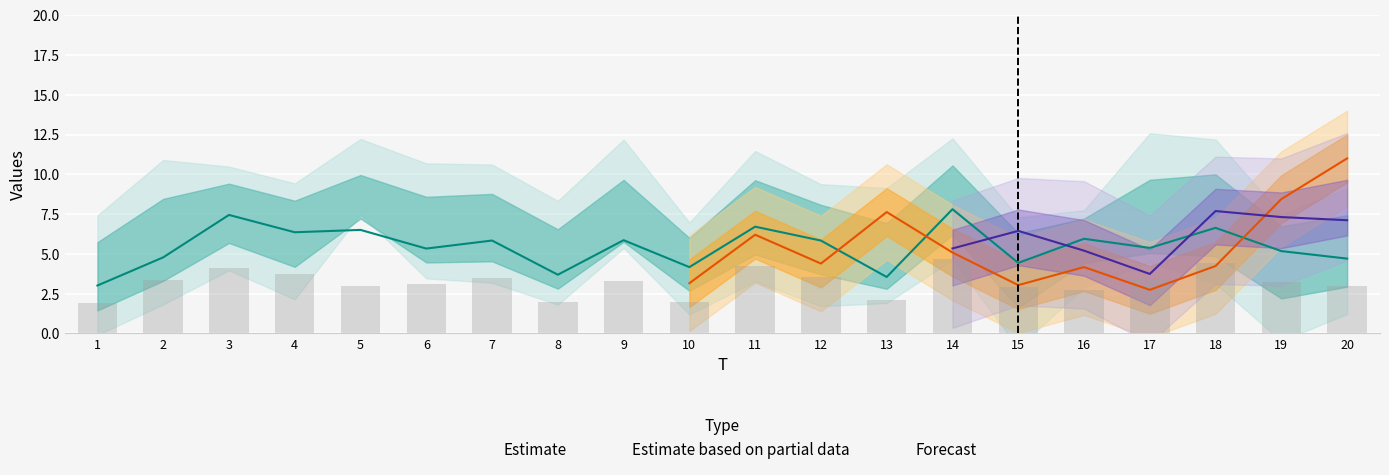

At which label does x4 first exceed 5?

3